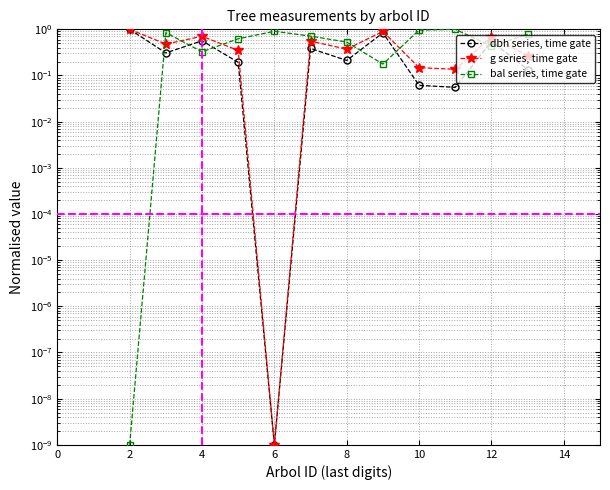

Rank the series by their average value, from highest to lowest.

bal series, time gate, g series, time gate, dbh series, time gate